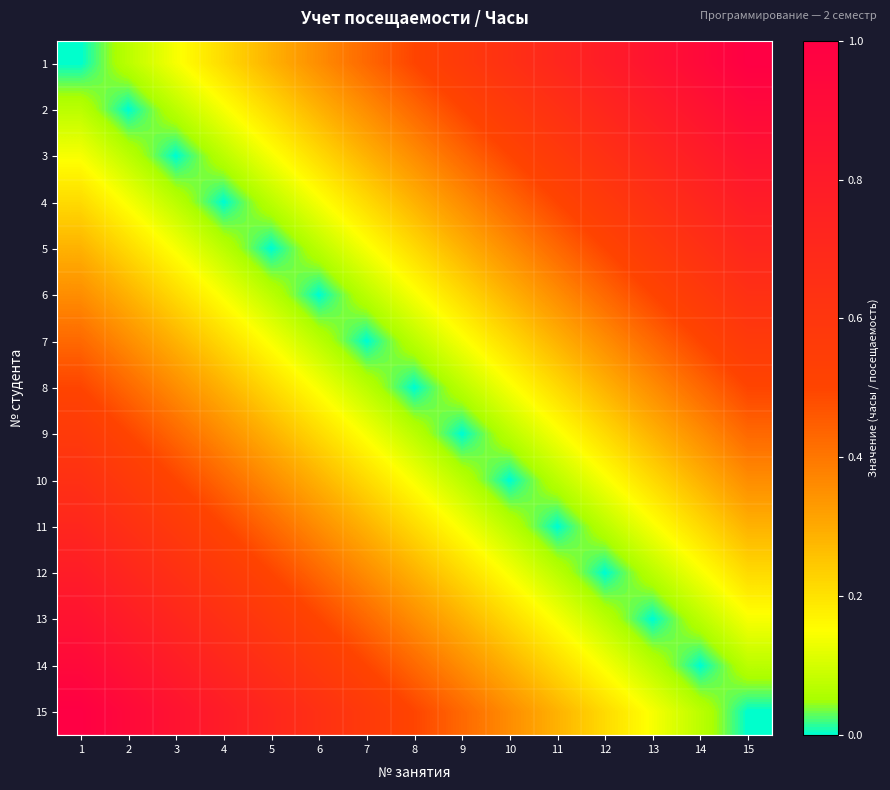

Count the number of data series in this chart.

15